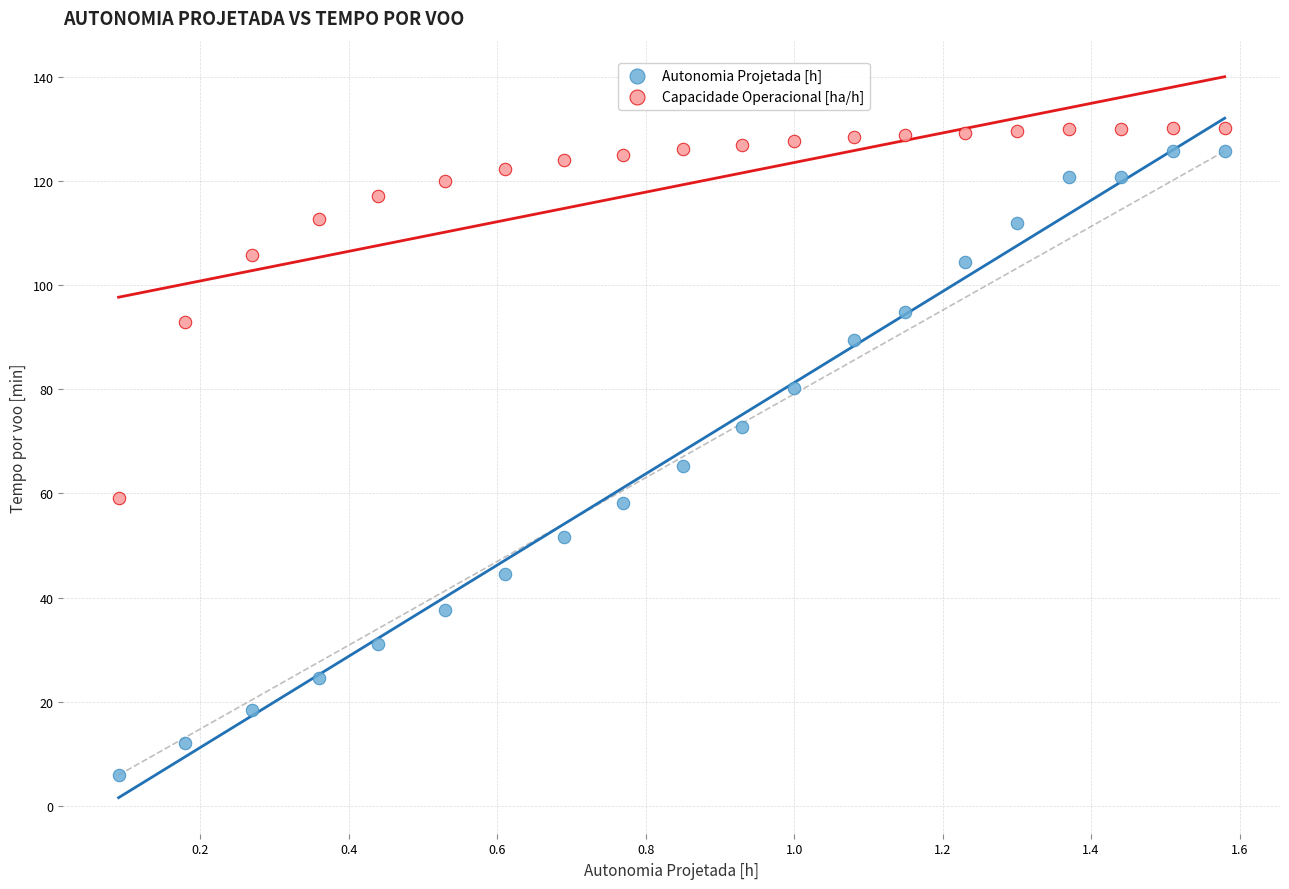

Which series contains the lowest Y value?

Autonomia Projetada [h]